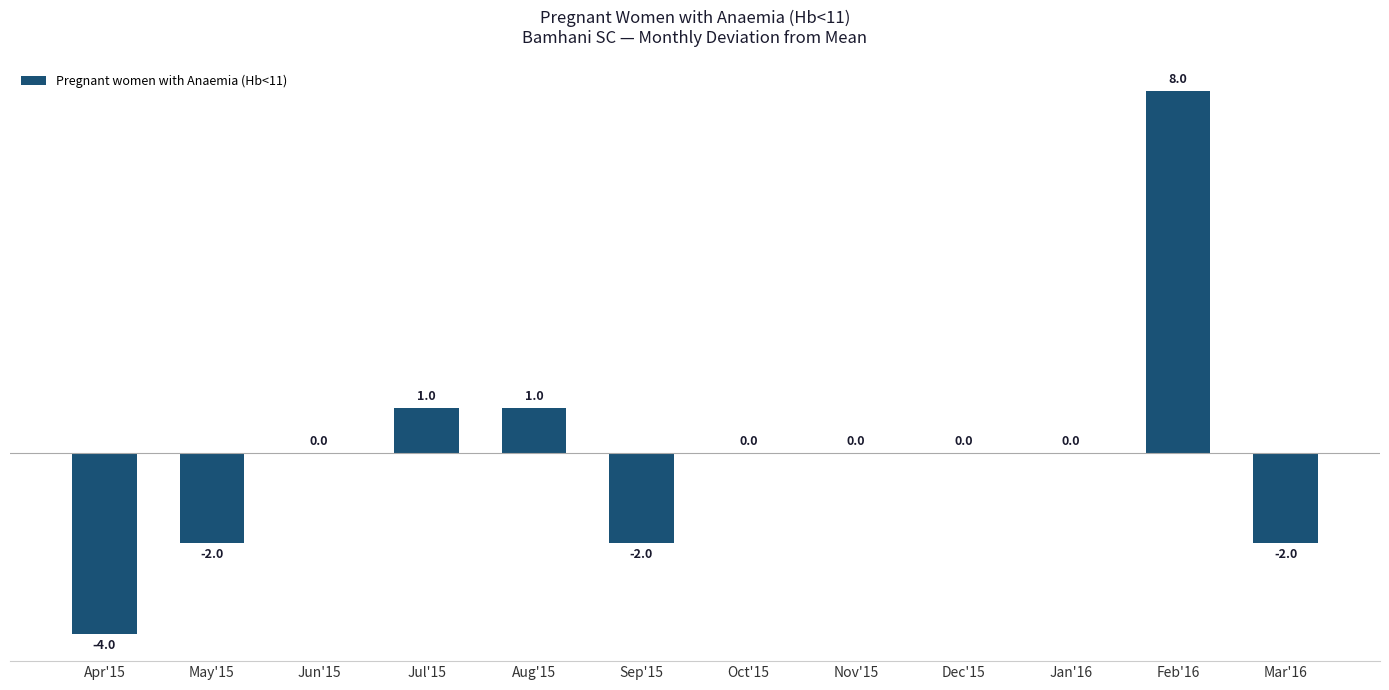

The value at Jan'16 is 0. True or false?

True